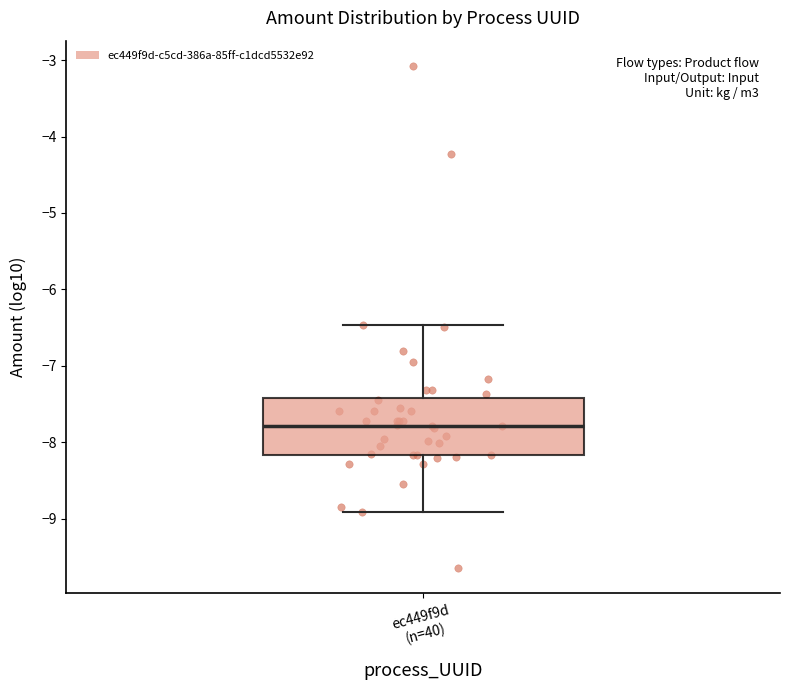

Transcribe this box plot: give where the median line is, the range the box spans, and where the two whiskers end, as read against the y-axis. The values are not printed on the chart, so give them approximately, as read against the axis.

median -7.8, box -8.2 to -7.4, whiskers -8.9 to -6.5